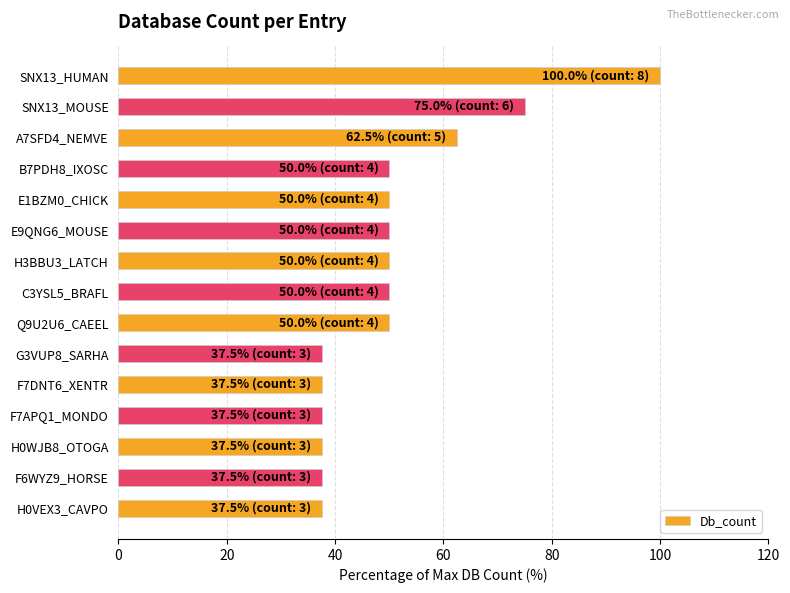

What is the label of the 7th bar from the bottom?

Q9U2U6_CAEEL